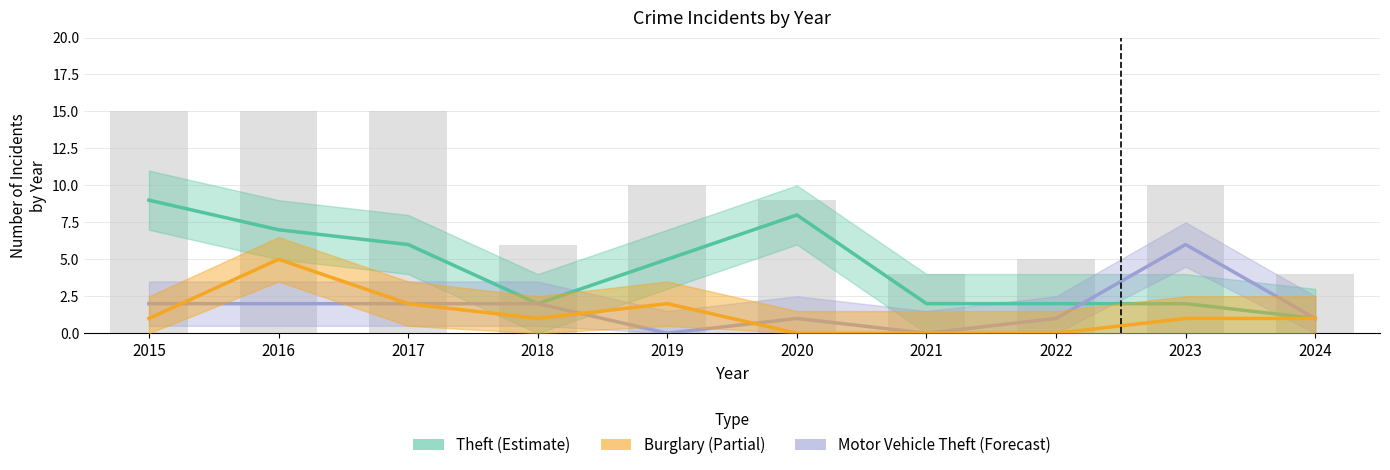

Which series has the largest total across all categories?

Theft (Estimate)